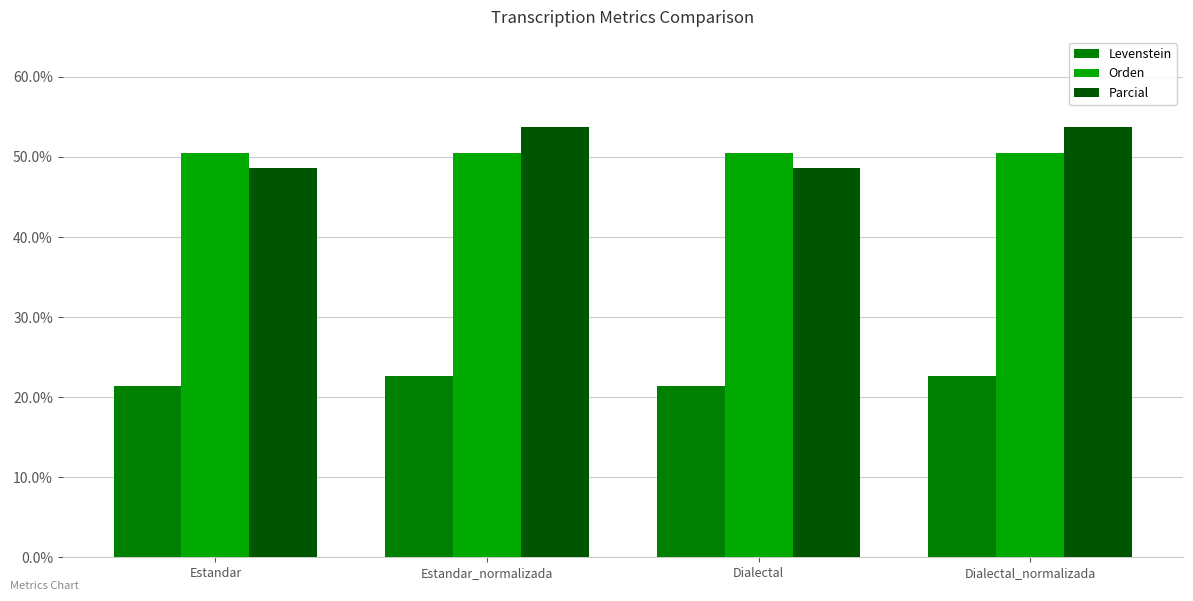

What is the label of the 2nd bar from the left?

Estandar_normalizada